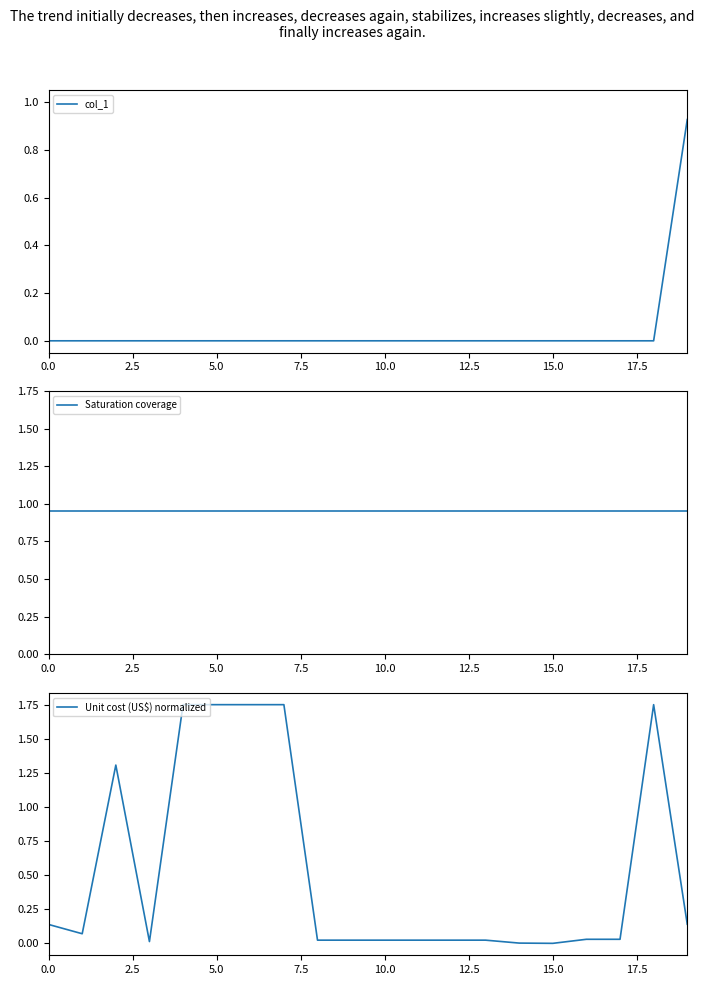

What is the label of the 8th point from the right?

12